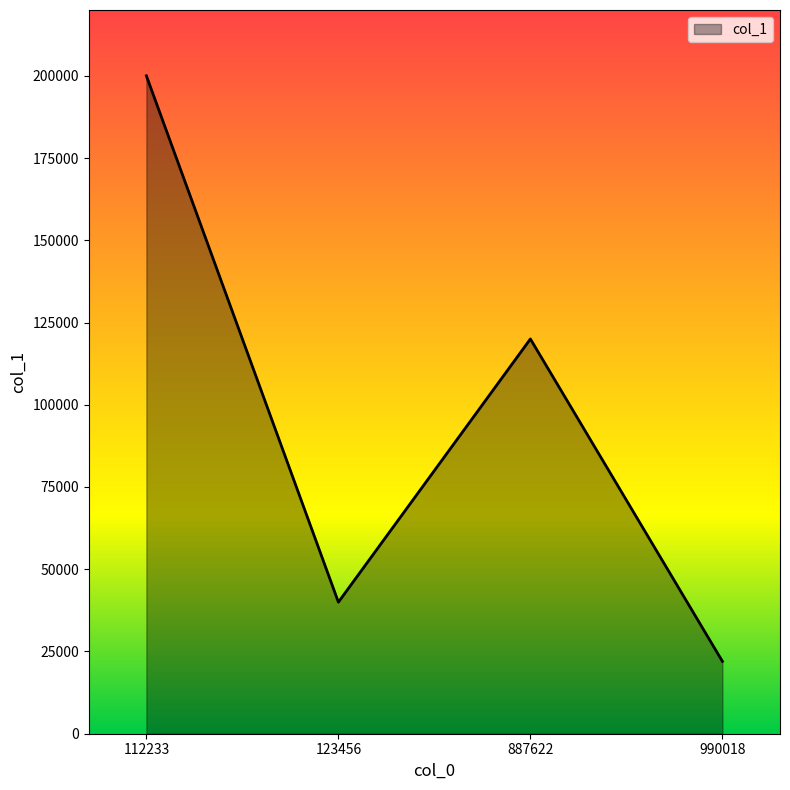

What is the sum of the values at 112233 and 123456?

240000